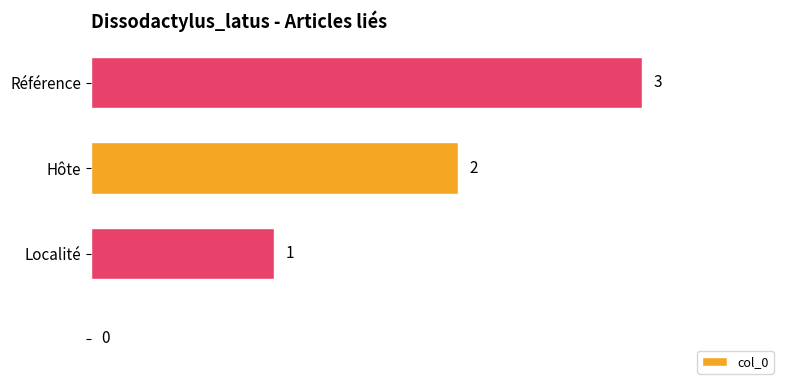

How many values are between 1 and 3?

3